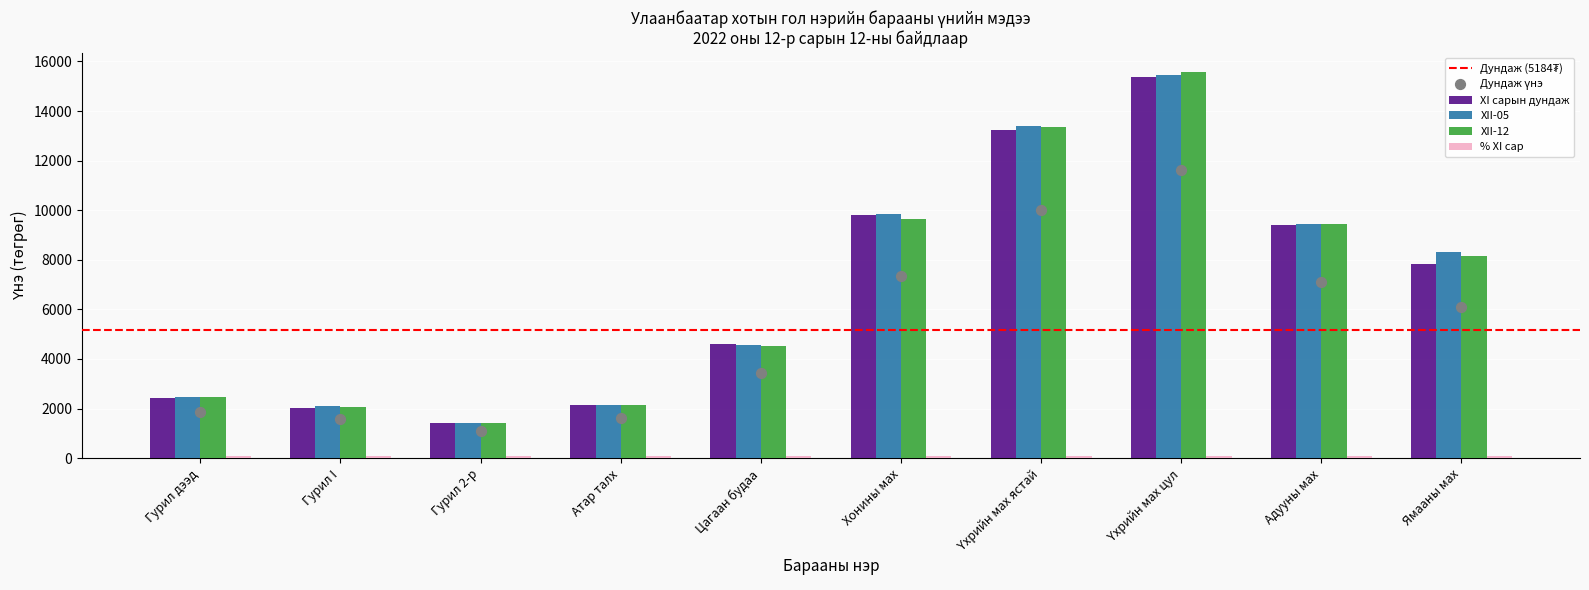

At which category is the sum across all series the highest?

Үхрийн мах цул